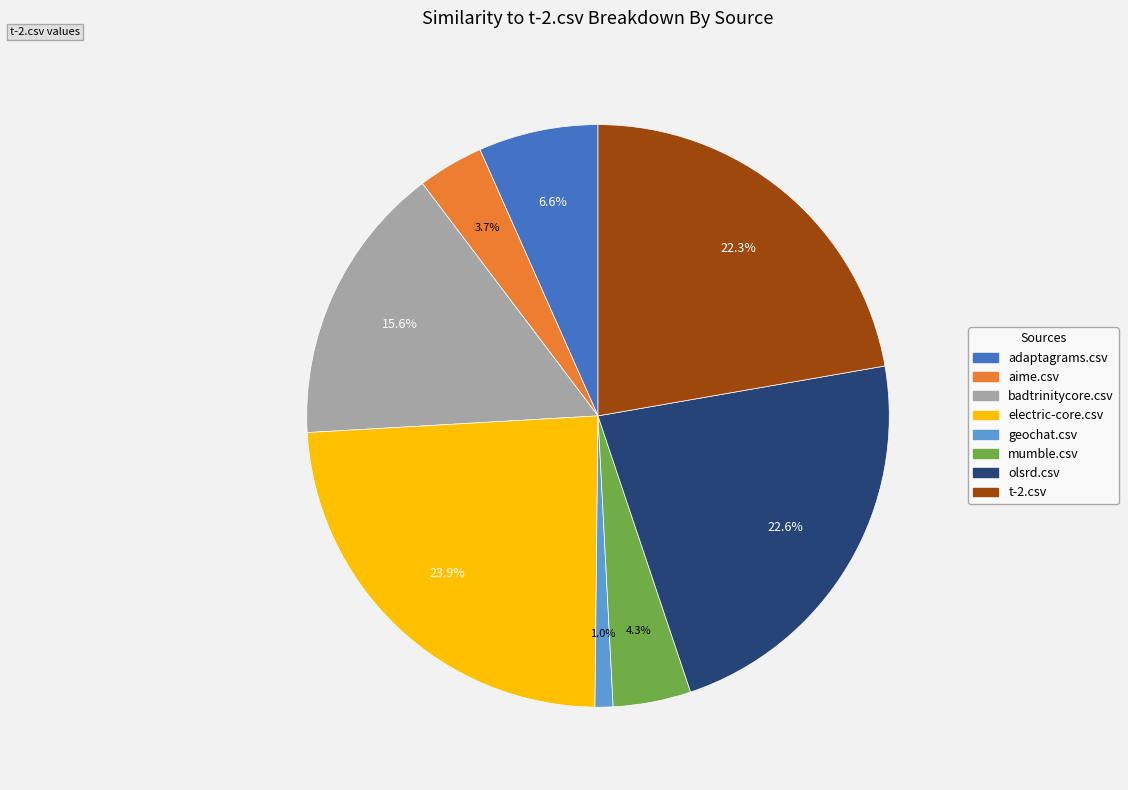

Is it true that geochat.csv is 1% of the pie?

True